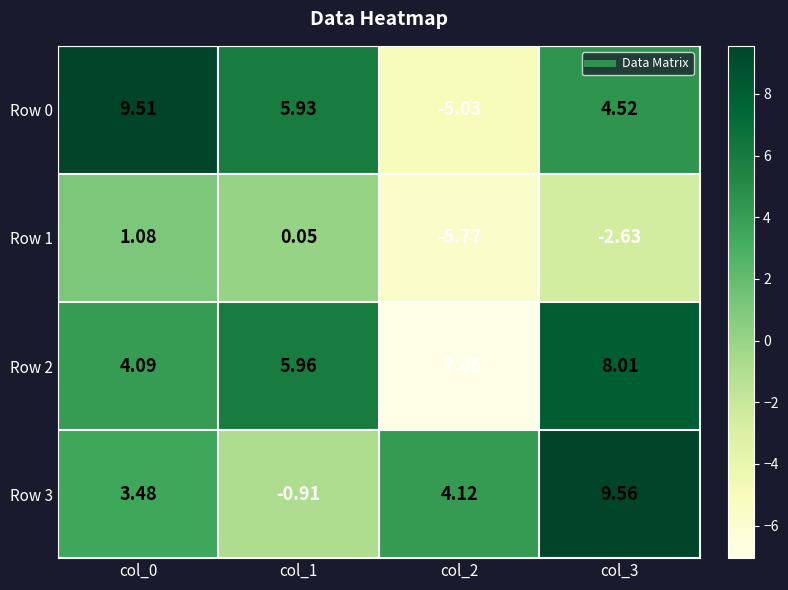

Is the value of Row 2 at col_1 greater than the value of Row 1 at col_1?

Yes